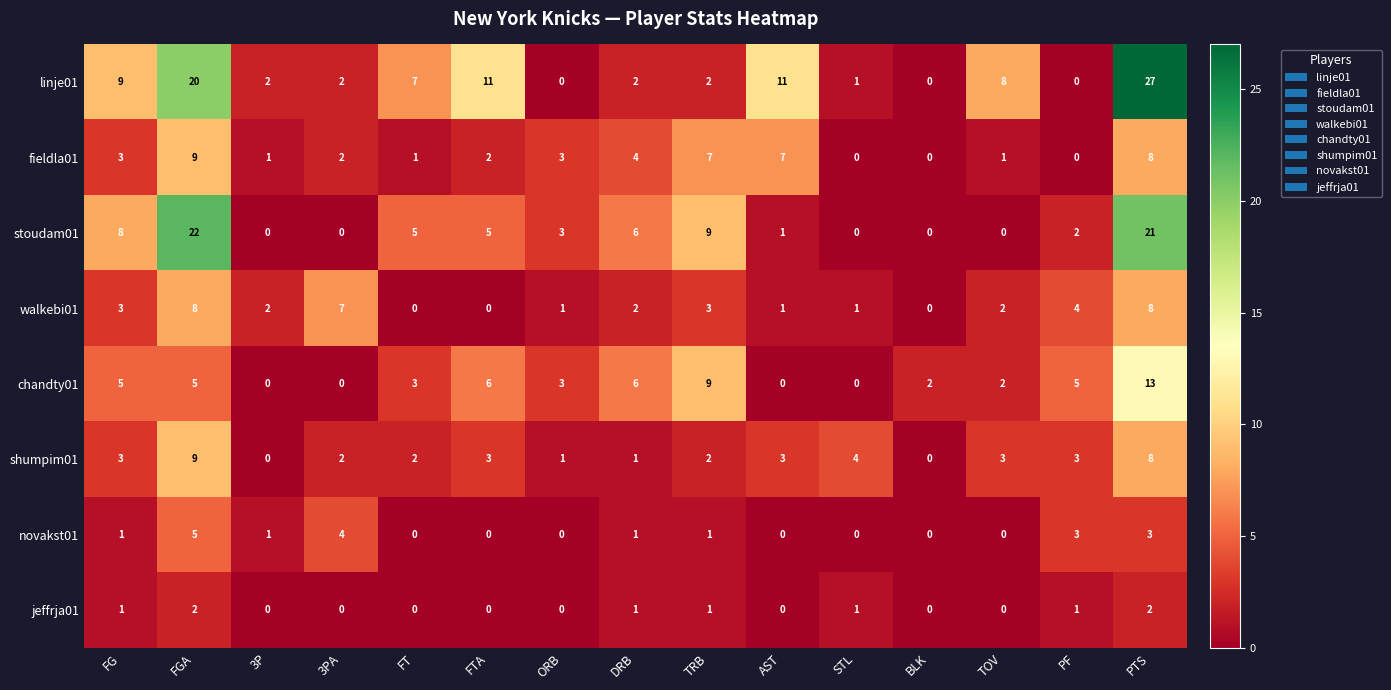

True or false: novakst01 has a value of 1 at 3P.

True